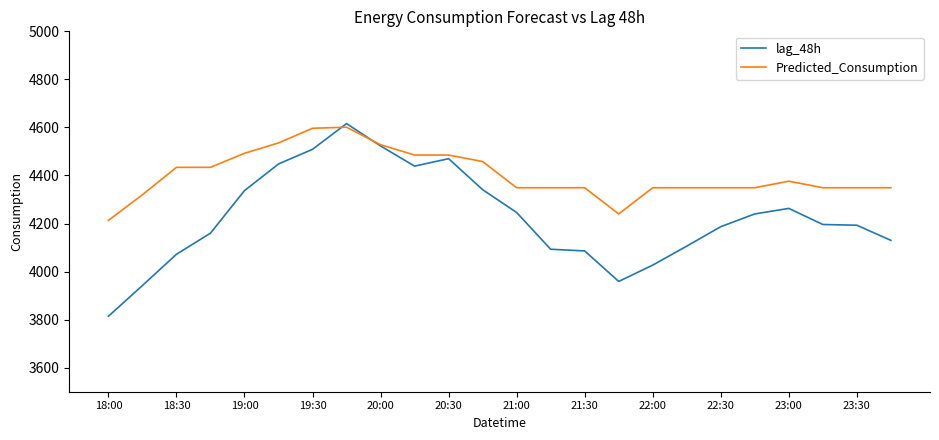

How many lines are shown in the chart?

2